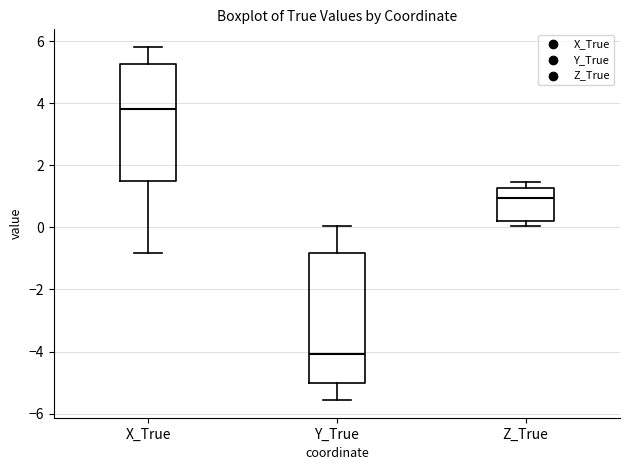

Which box has the highest median line?

X_True